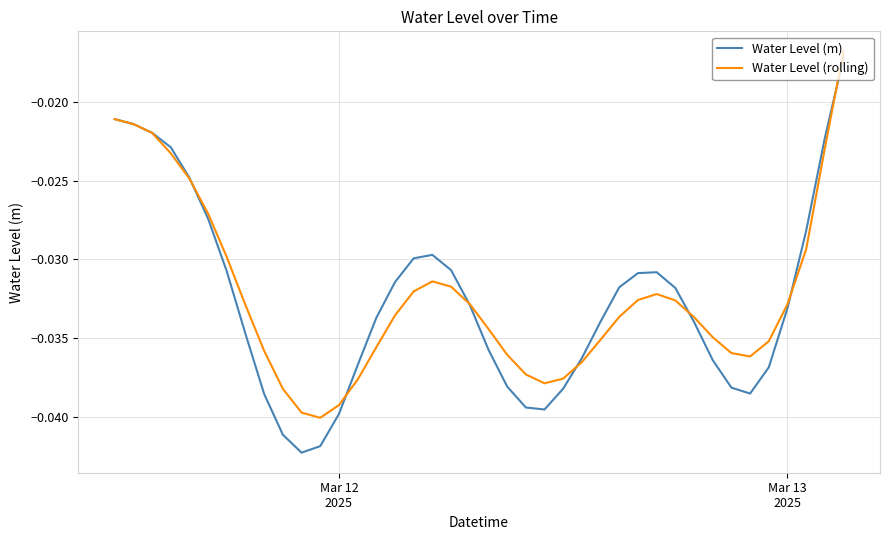

Which series has the largest range (max minus min)?

Water Level (m)